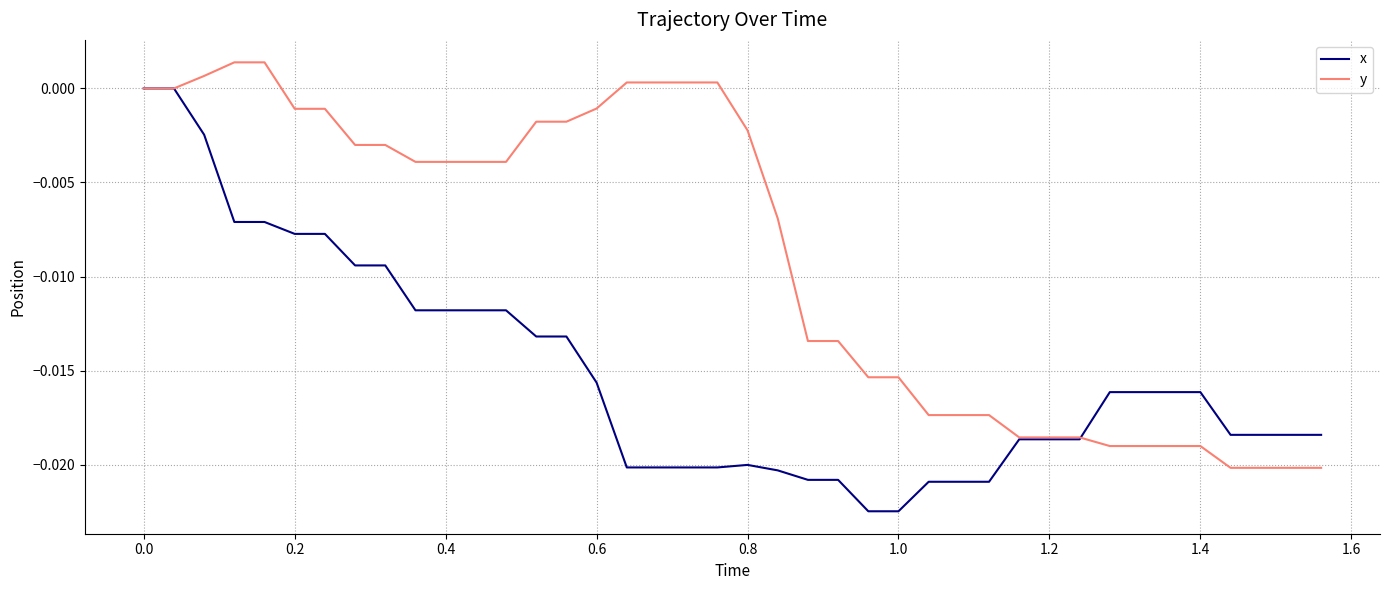

Which series has the largest total across all categories?

y